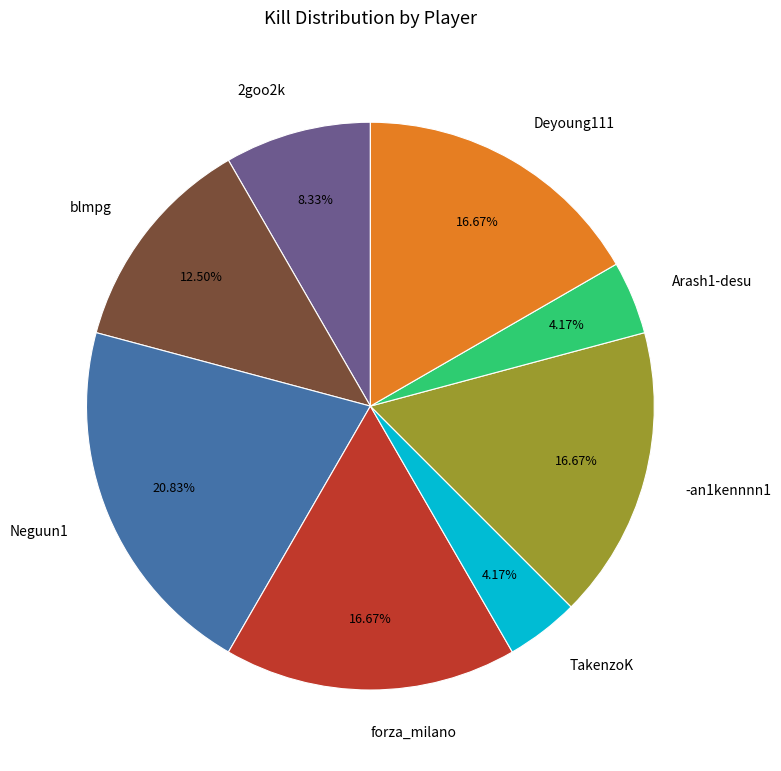

Count the number of slices in the pie.

8